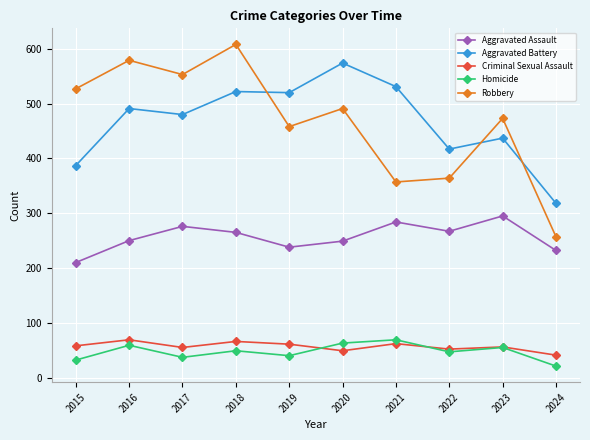

How many series are shown in this chart?

5